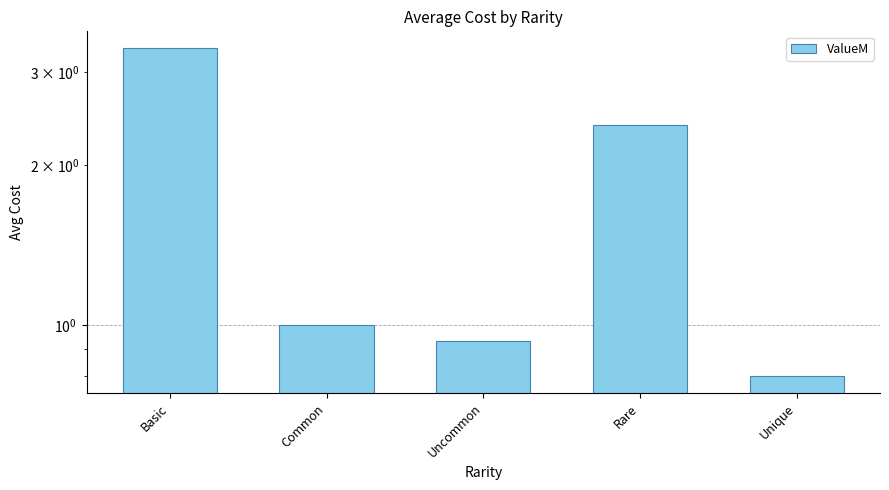

What is the difference between the maximum and second lowest values?

2.4